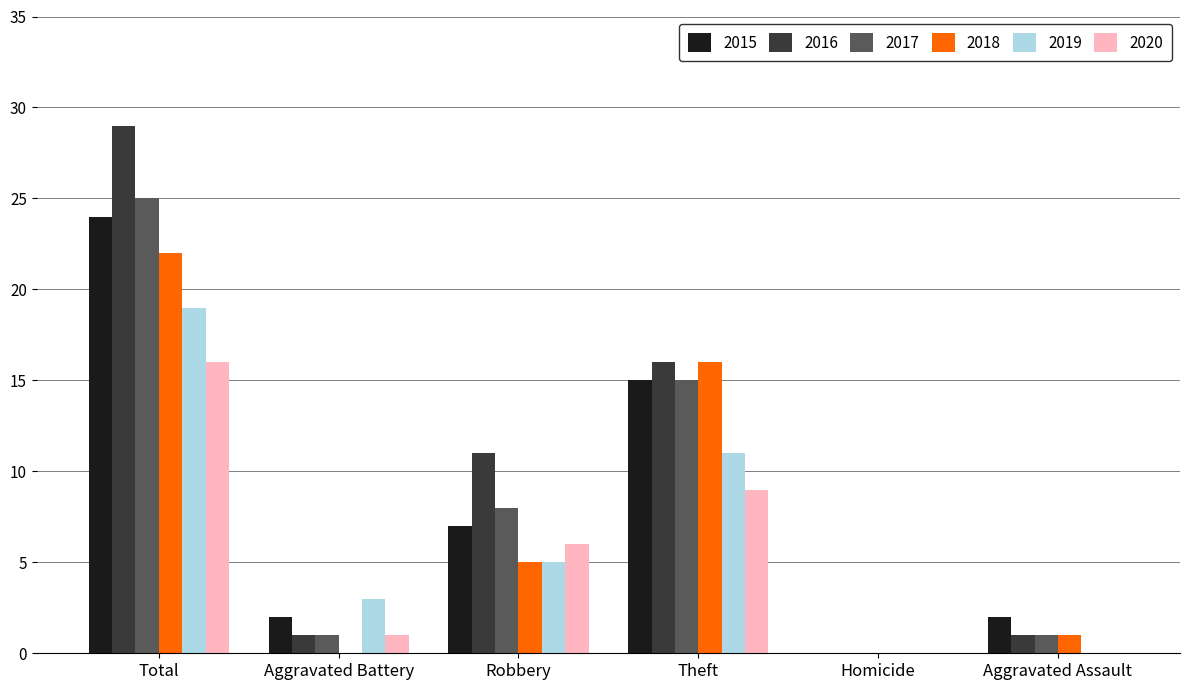

What is the sum of all 2019 values?

38